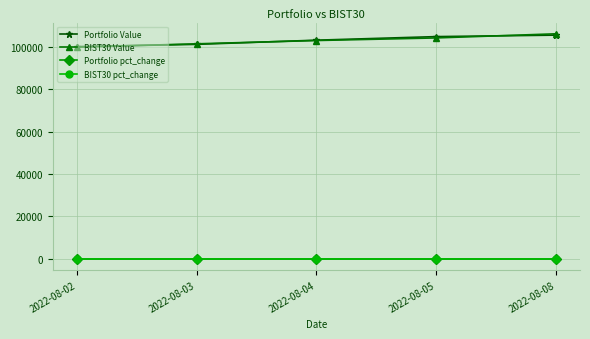

True or false: BIST30 Value and BIST30 pct_change cross at least once.

False